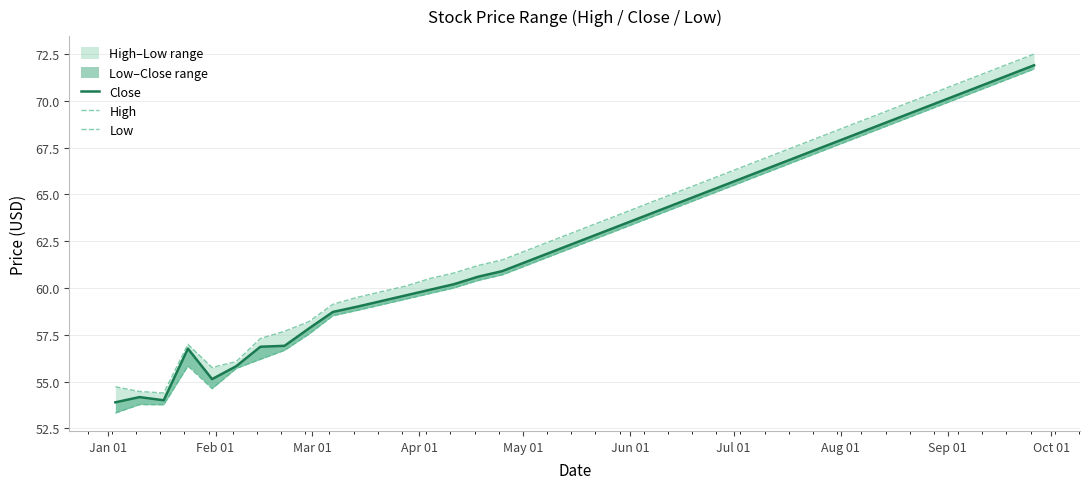

How many series are shown in this chart?

3